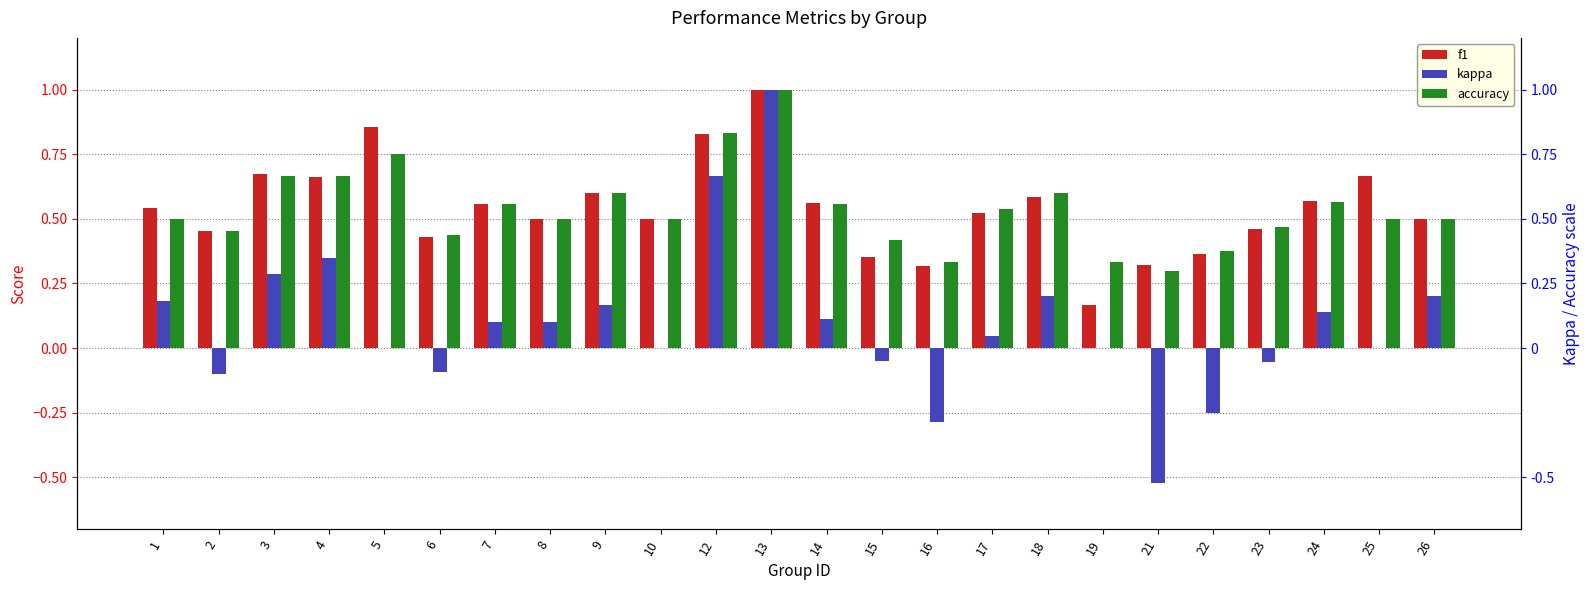

Is the value of kappa at 5 greater than the value of f1 at 8?

No